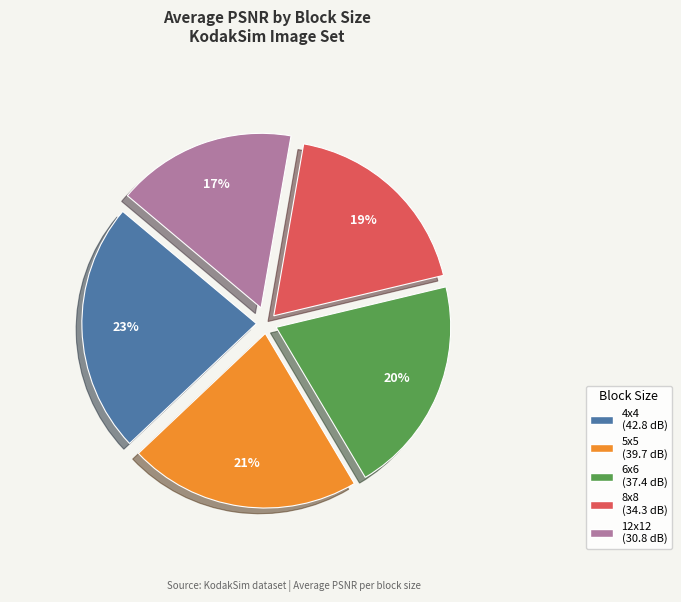

To the nearest percent, what is the average slice percentage?

20%